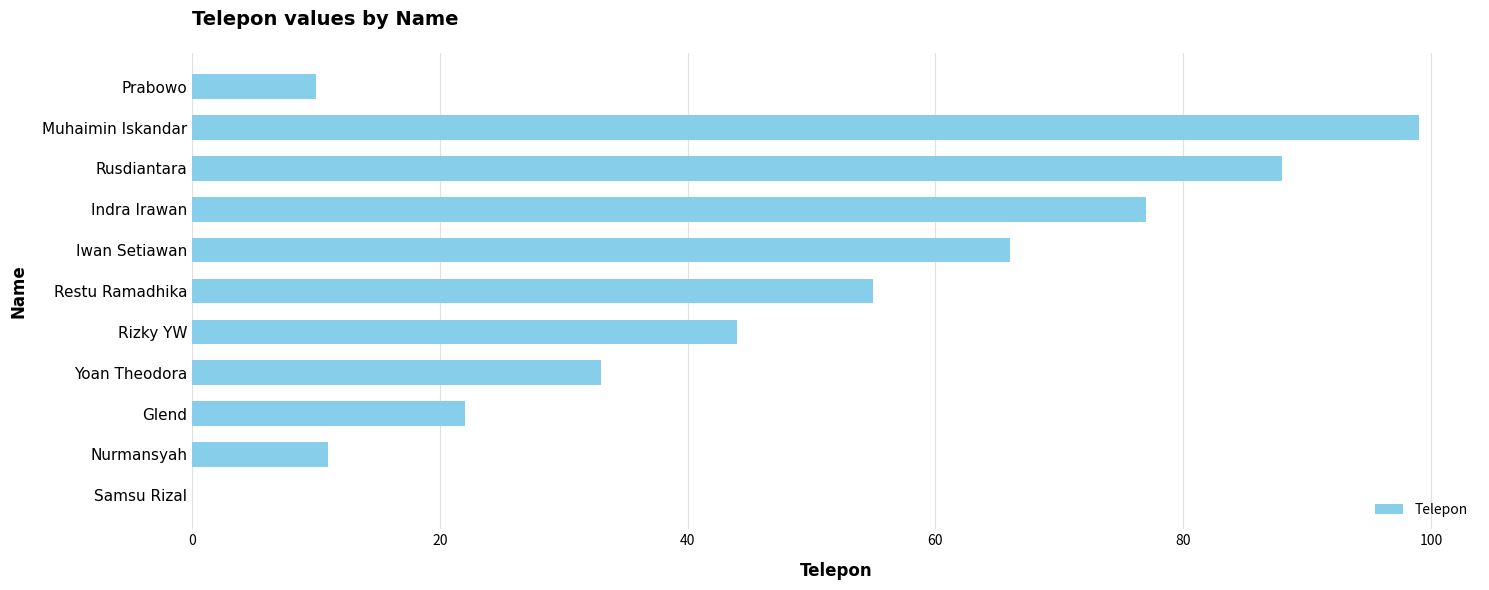

How many positive values are there?

10